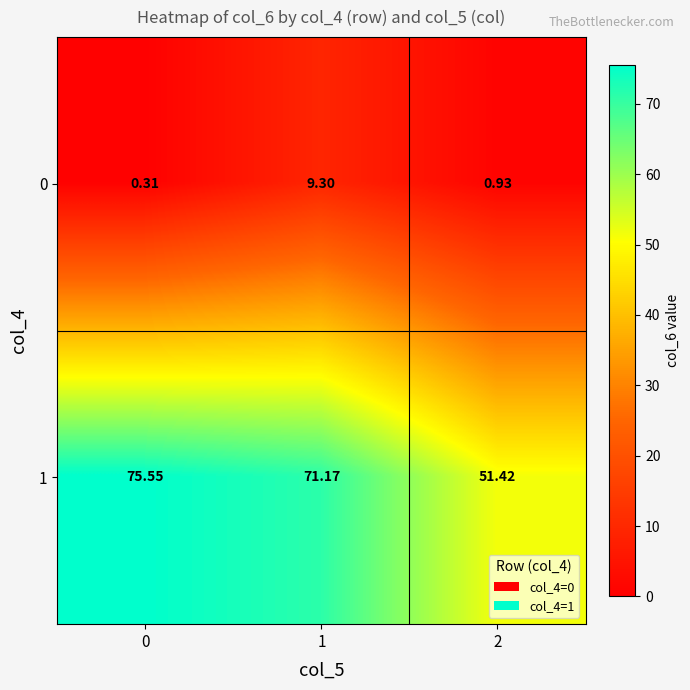

At how many categories does at least one series exceed 21?

3